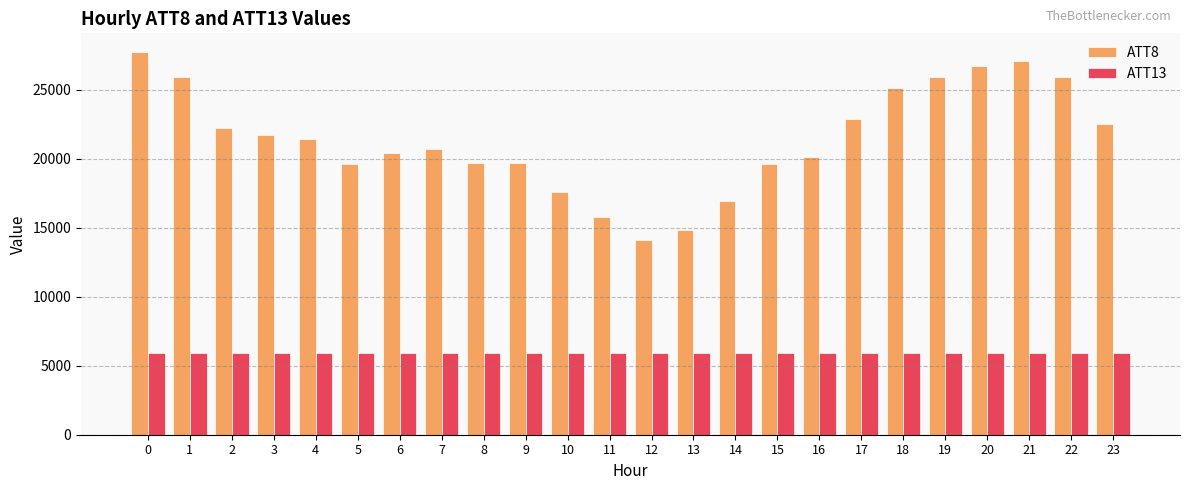

What is the minimum value for ATT13?

5902.4